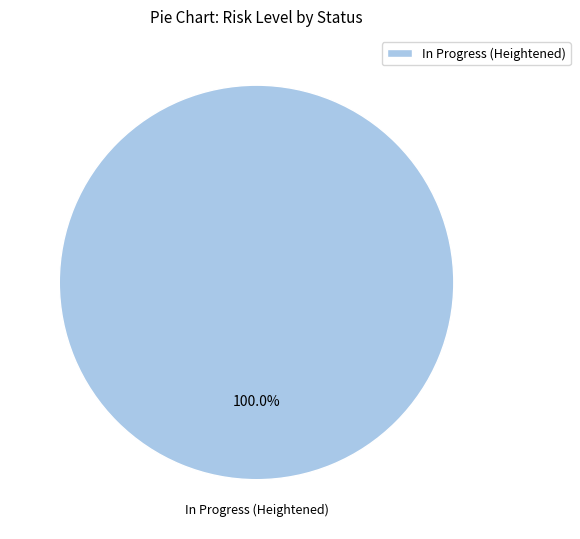

How many slices are in this pie chart?

1